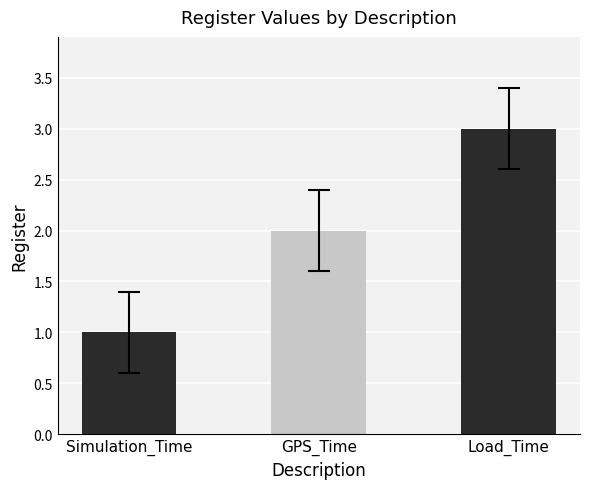

What is the average value?

2